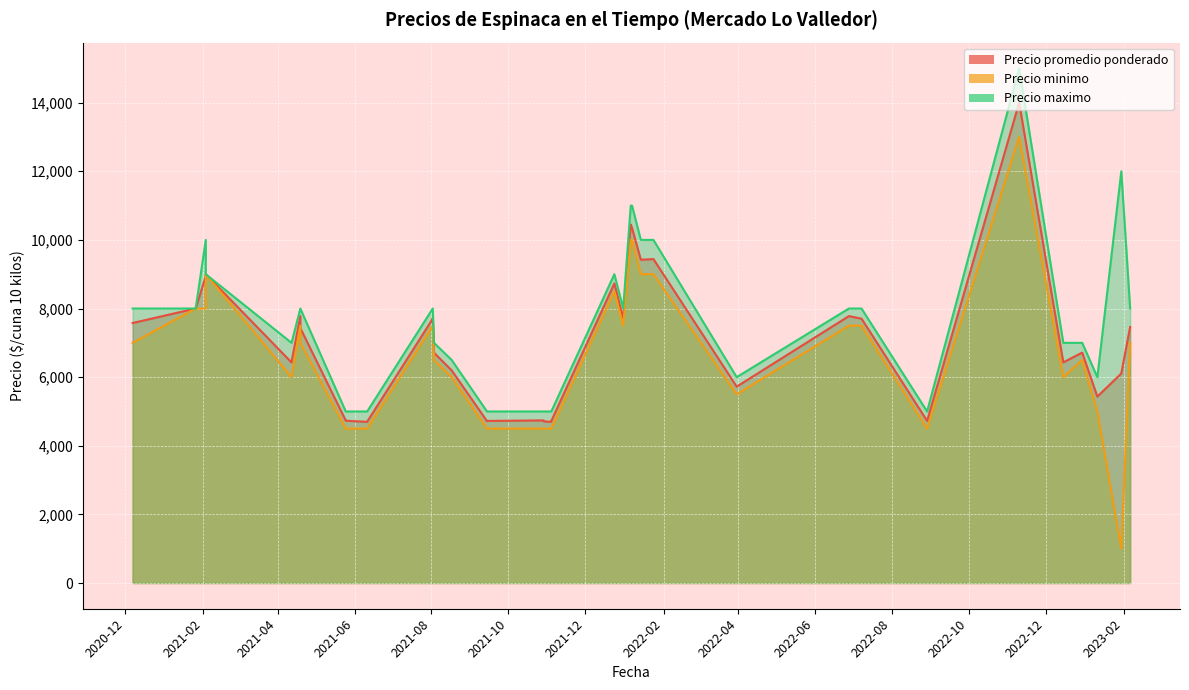

Which series changed the most between 2023-01-30 and 2021-08-02?

Precio minimo